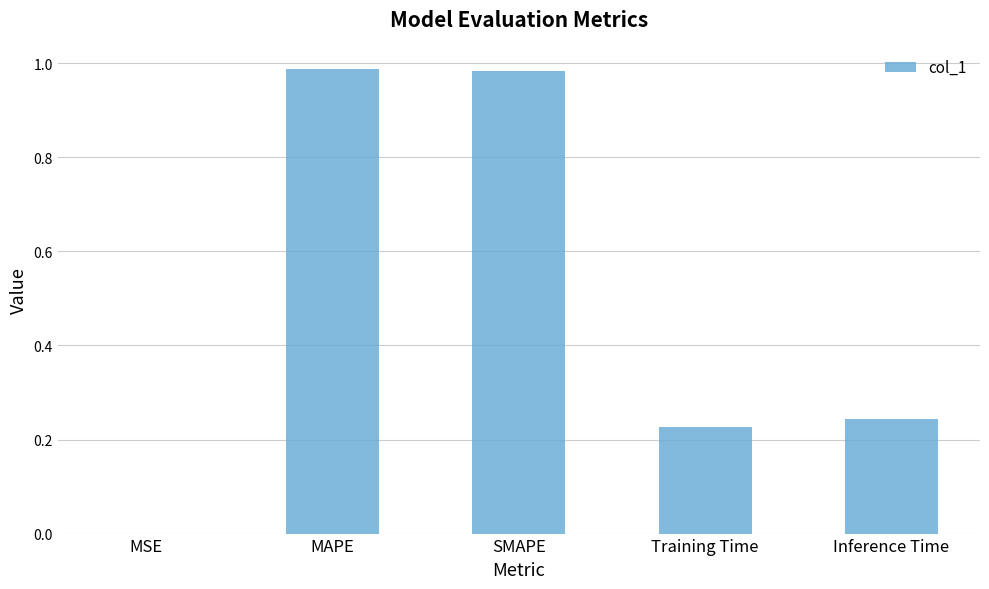

What is the average value?

0.5